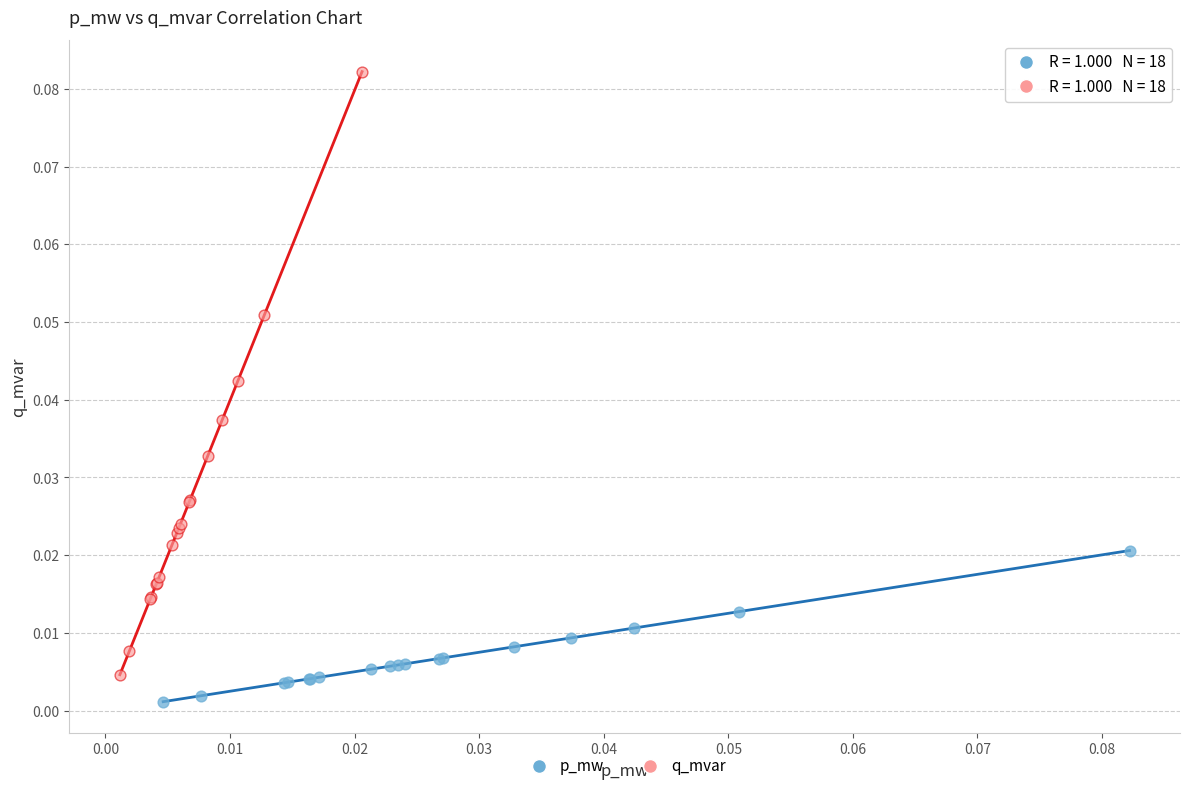

Which series reaches the maximum Y coordinate?

q_mvar